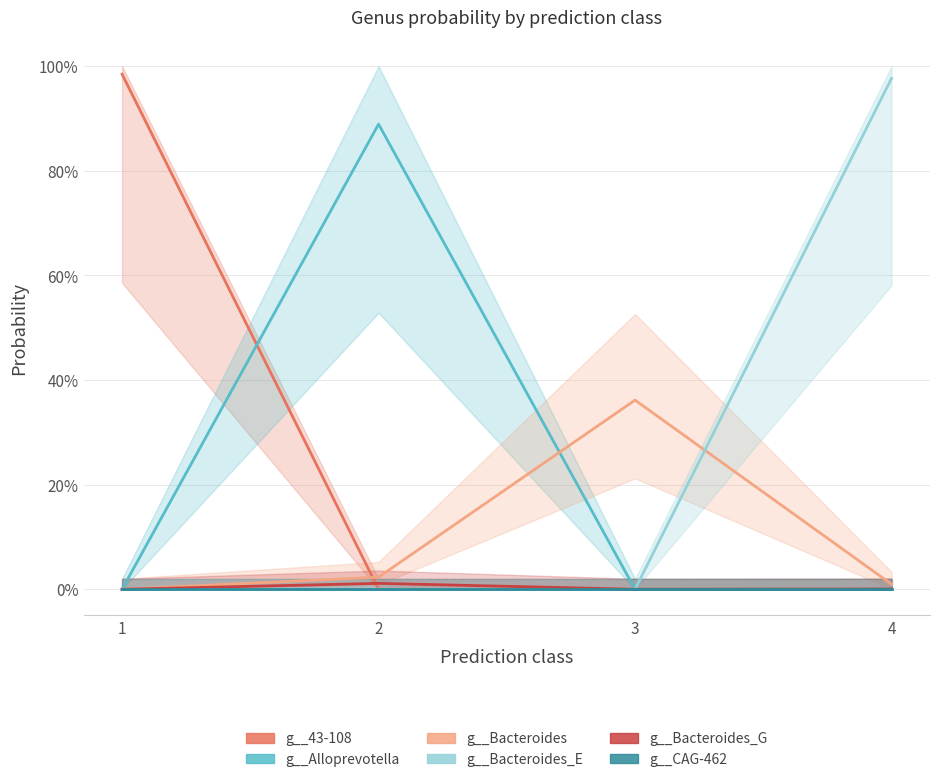

At how many categories does at least one series exceed 0?

4